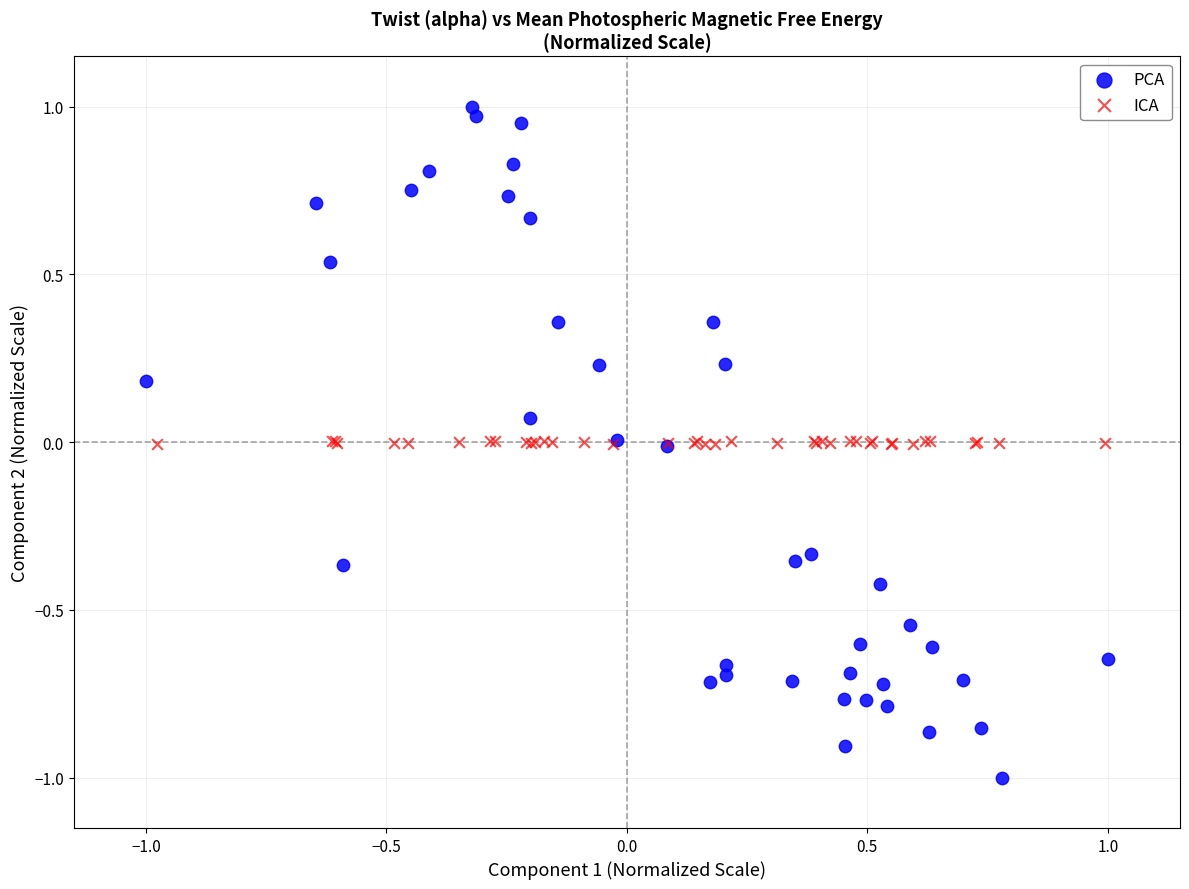

Which series has the widest spread of Y values?

PCA